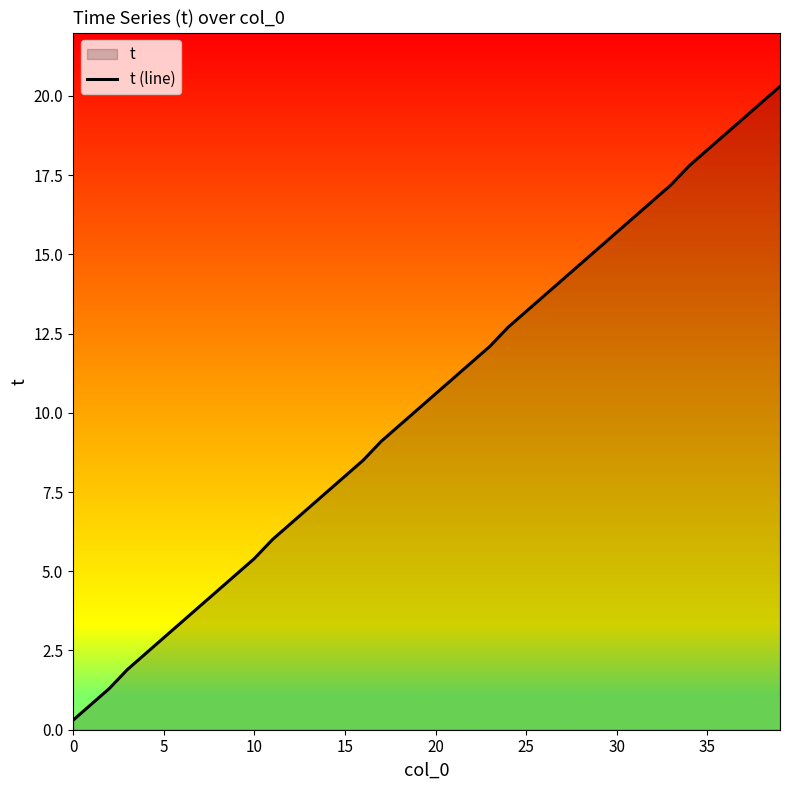

Reading right to left, extract all data points from this chart.

20.3	19.8	19.3	18.8	18.3	17.8	17.2	16.7	16.2	15.7	15.2	14.7	14.2	13.7	13.2	12.7	12.1	11.6	11.1	10.6	10.1	9.6	9.1	8.5	8.0	7.5	7.0	6.5	6.0	5.4	4.9	4.4	3.9	3.4	2.9	2.4	1.9	1.3	0.8	0.3